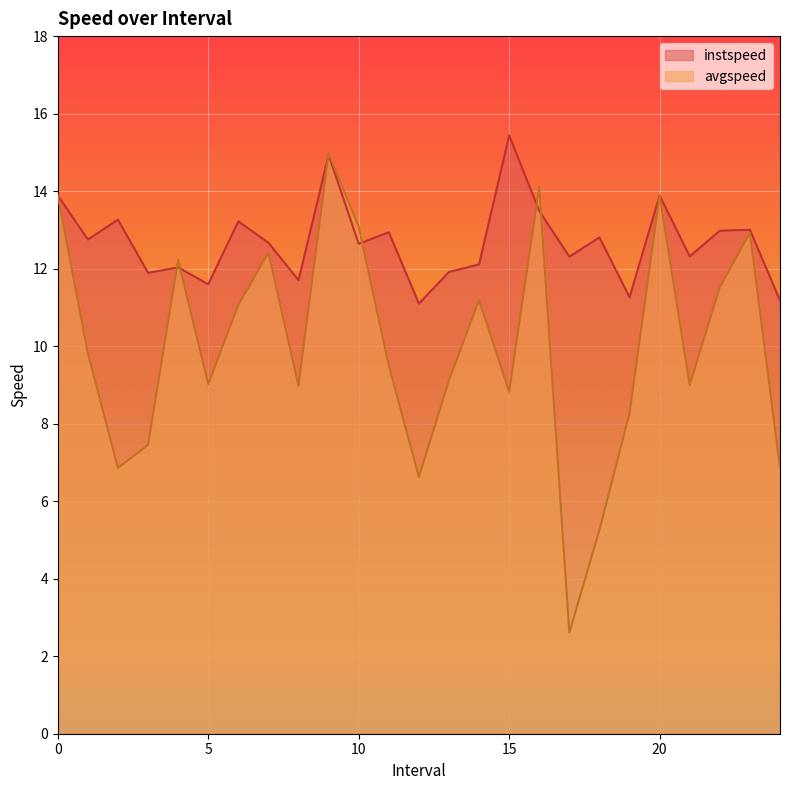

What is the minimum value for avgspeed?

2.6